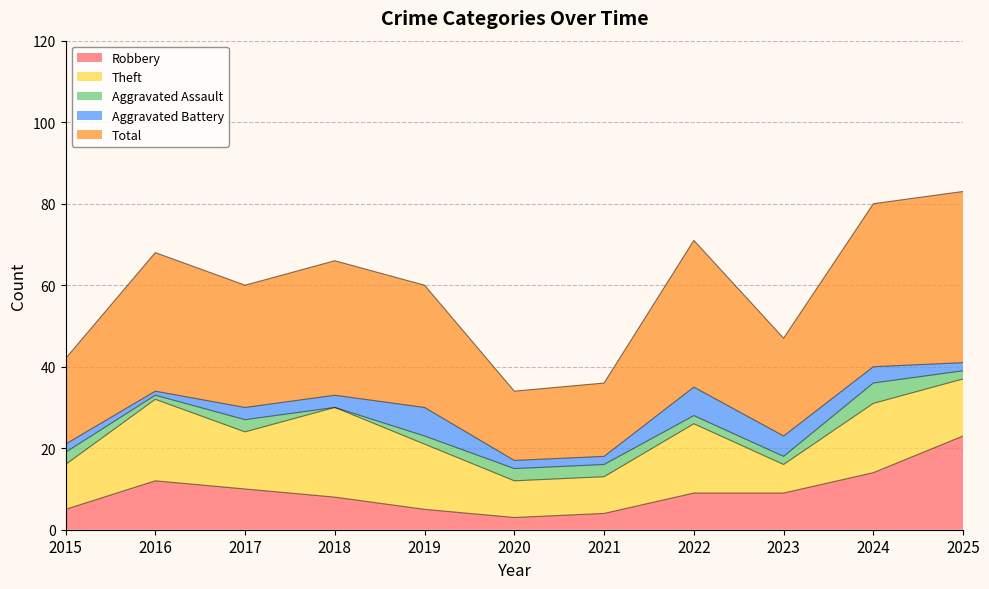

At which category does the chart reach its peak across all series?

2025